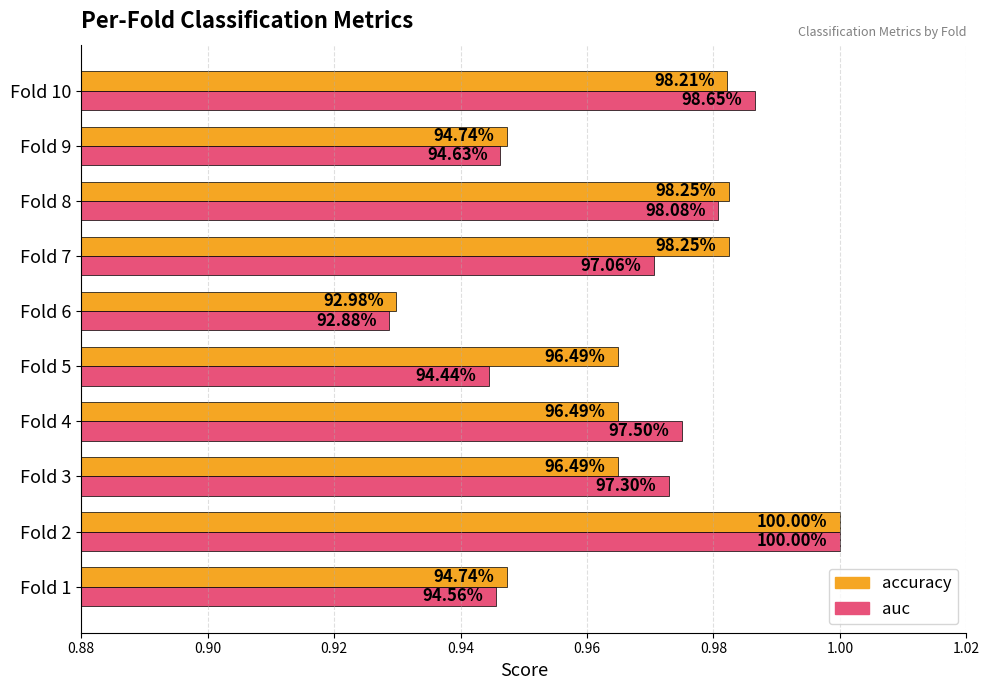

What is the sum of all auc values?

9.7